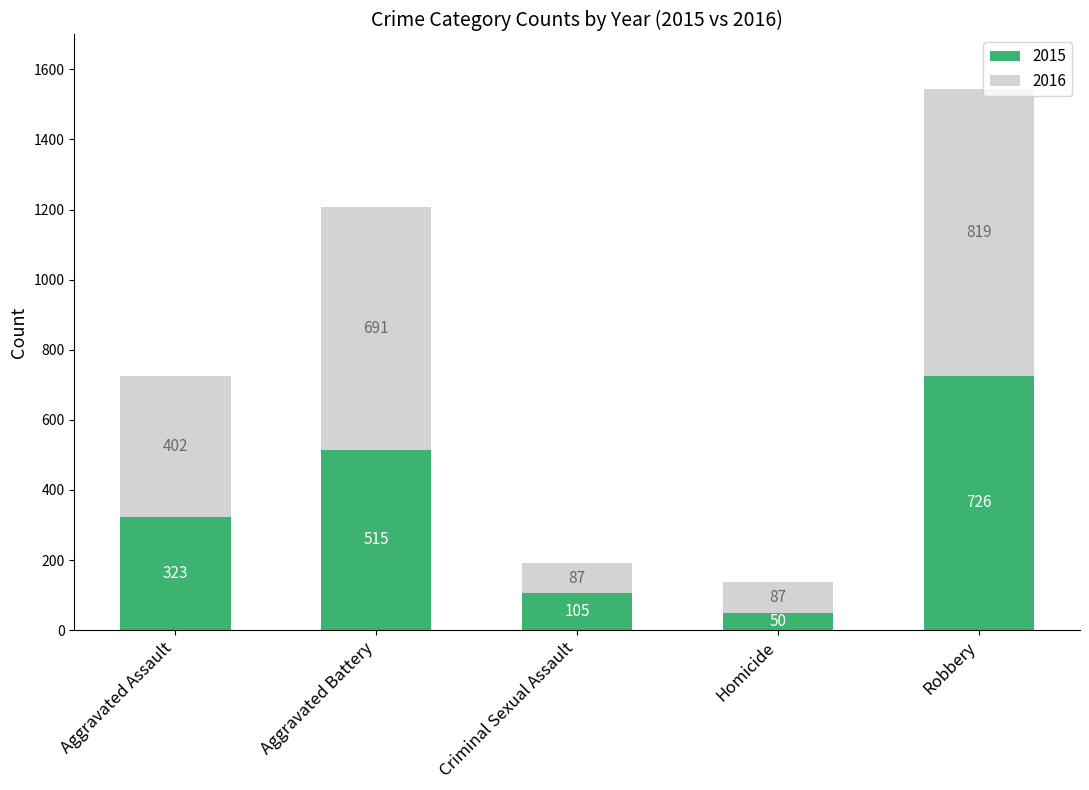

Where is 2015 nearest to the value 388?

Aggravated Assault